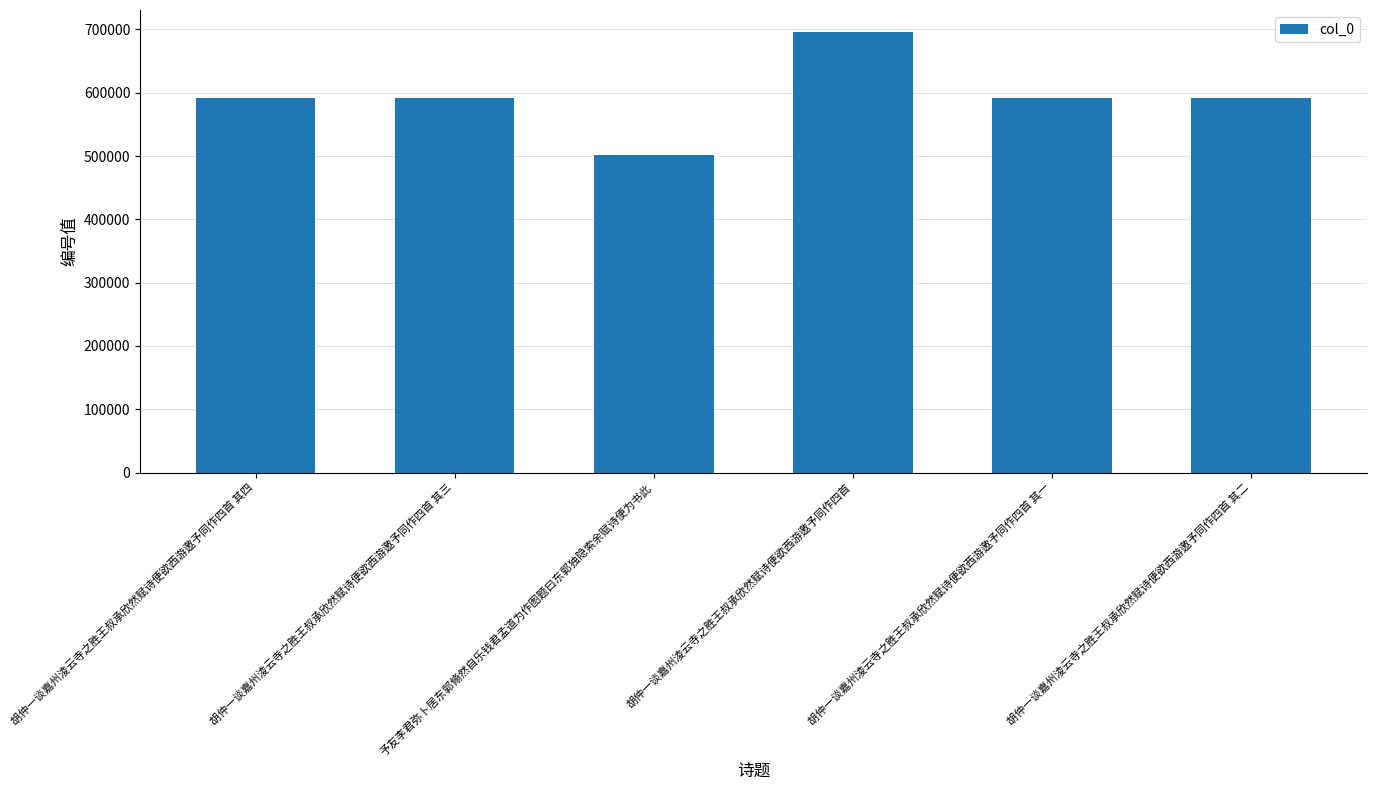

What is the value of the 4th bar from the left?

695855